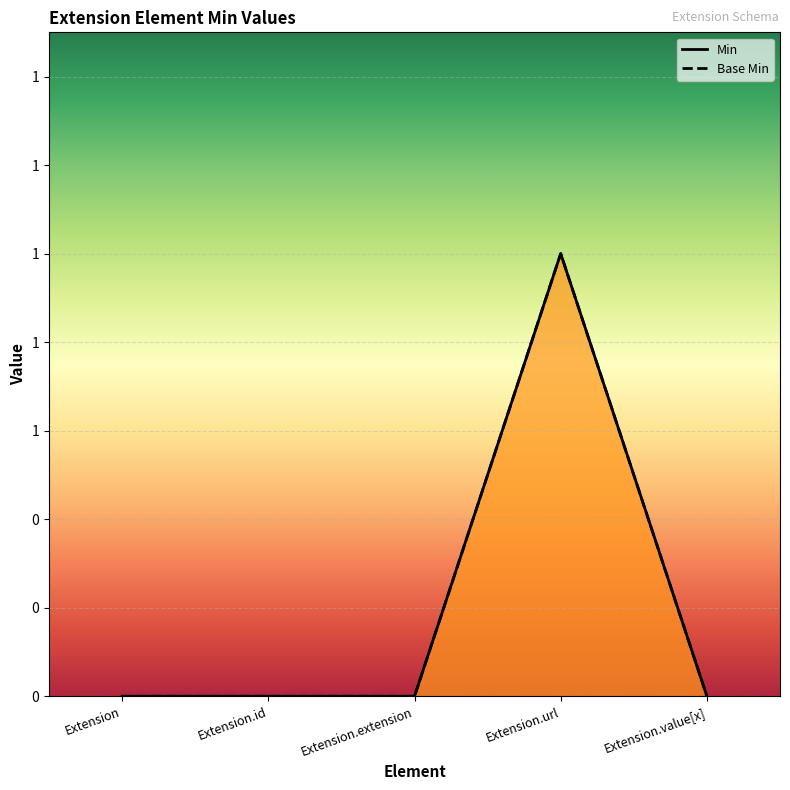

Reading left to right, transcribe all the data shown in this chart.

Min: Extension=0	Extension.id=0	Extension.extension=0	Extension.url=1	Extension.value[x]=0
Base Min: Extension=0	Extension.id=0	Extension.extension=0	Extension.url=1	Extension.value[x]=0